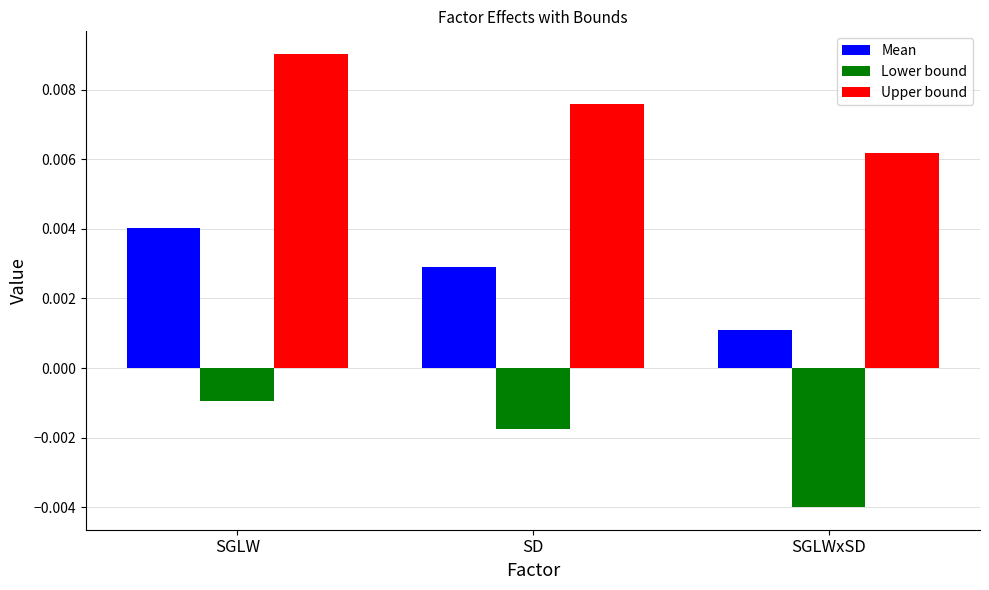

How many groups of bars are there?

3